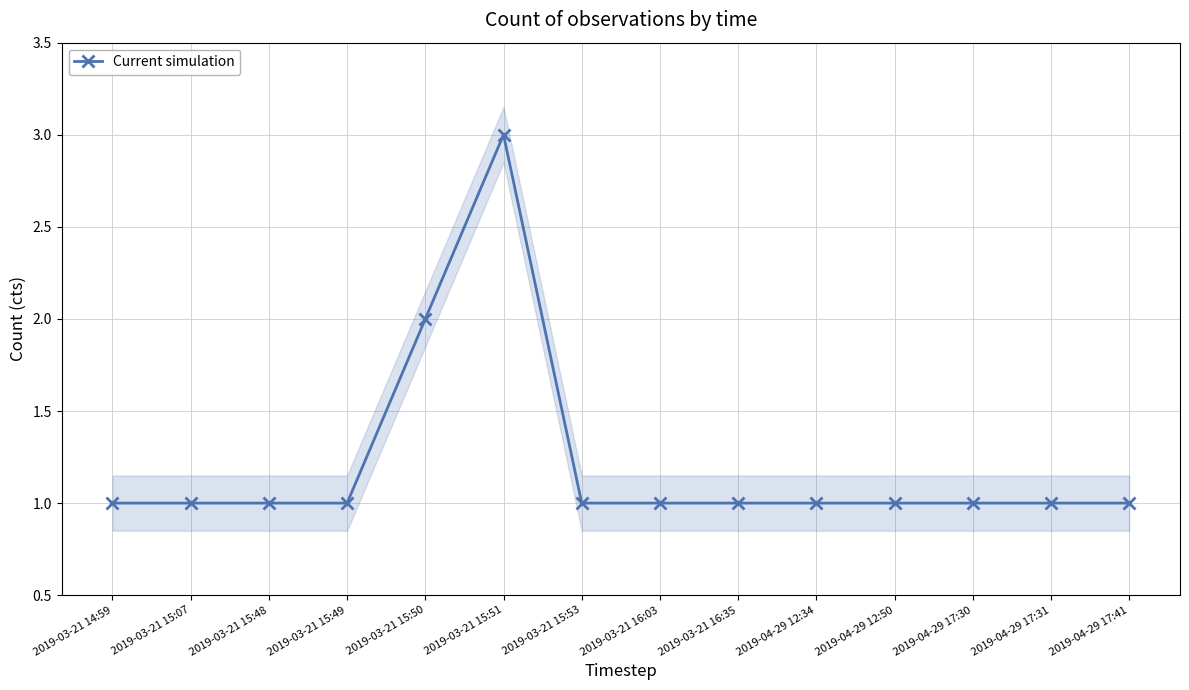

Rank the categories by value from lowest to highest.

2019-03-21 14:59, 2019-03-21 15:07, 2019-03-21 15:48, 2019-03-21 15:49, 2019-03-21 15:53, 2019-03-21 16:03, 2019-03-21 16:35, 2019-04-29 12:34, 2019-04-29 12:50, 2019-04-29 17:30, 2019-04-29 17:31, 2019-04-29 17:41, 2019-03-21 15:50, 2019-03-21 15:51